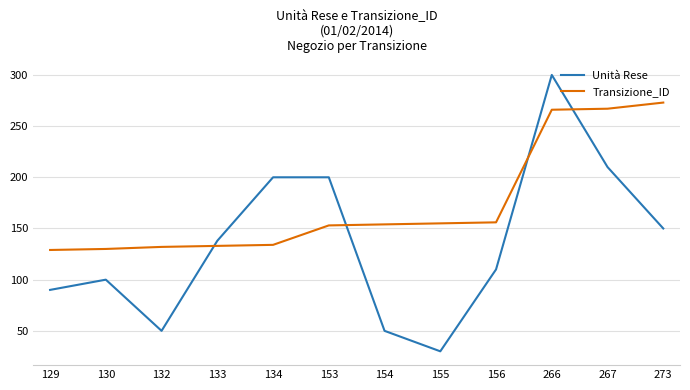

Between 132 and 266, which series saw the biggest shift?

Unità Rese